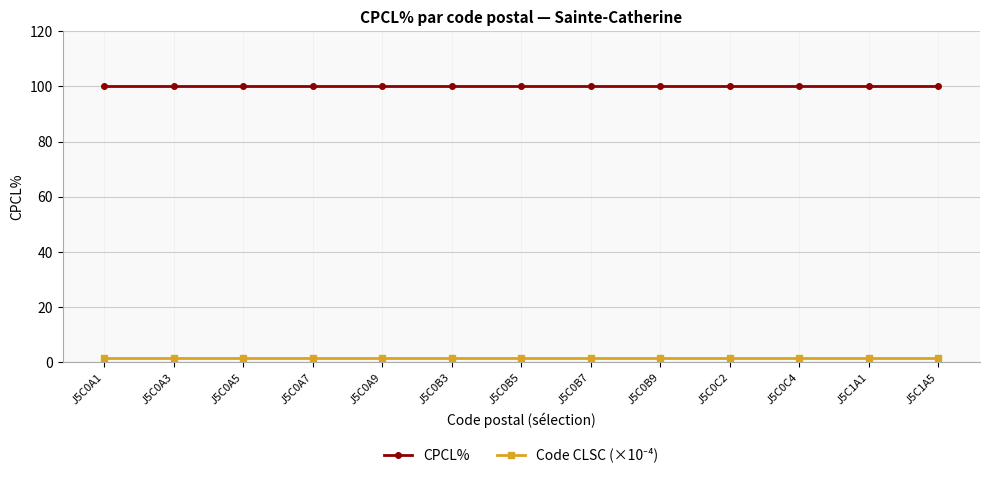

Is it true that CPCL% equals 100.0 at J5C0A9?

True